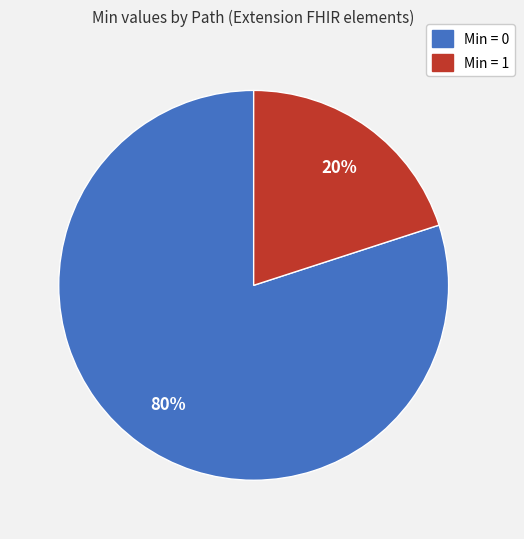

To the nearest percent, what is the average slice percentage?

50%